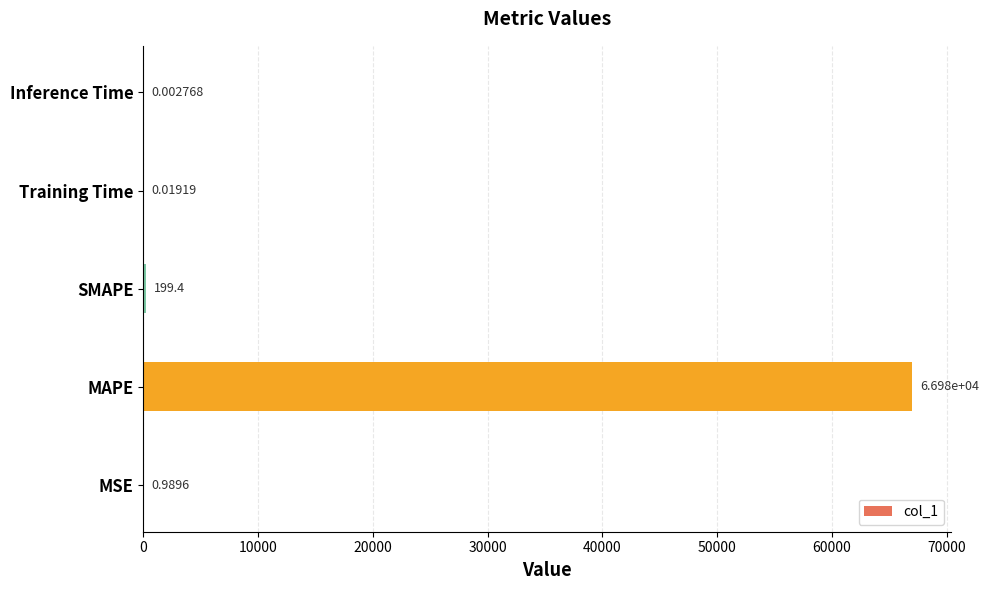

At which category does the chart reach its peak across all series?

MAPE